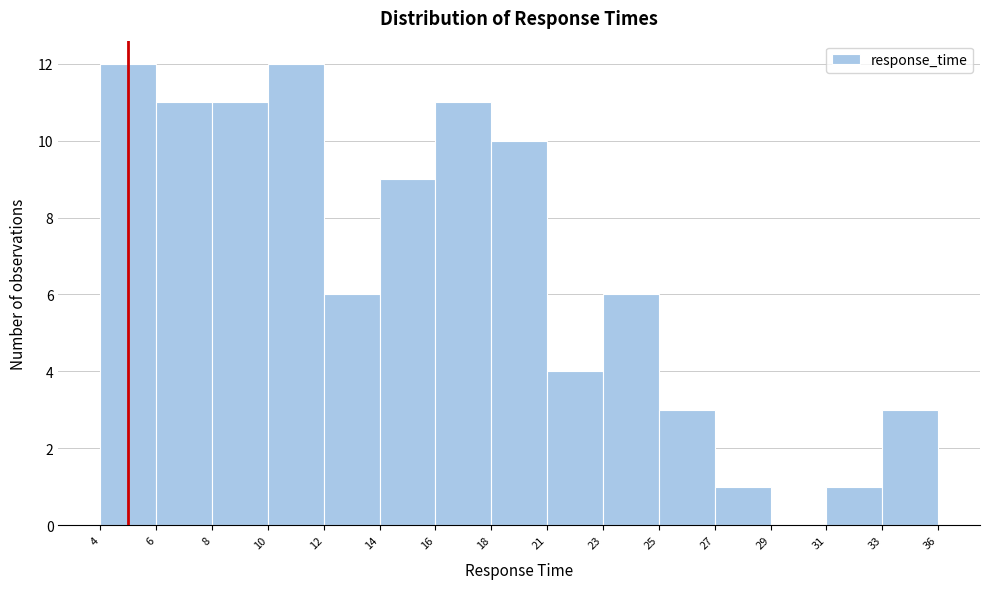

Reading right to left, what are all the values shown in this chart?

36=3	31=1	29=0	27=1	25=3	23=6	21=4	18=10	16=11	14=9	12=6	10=12	8=11	6=11	4=12